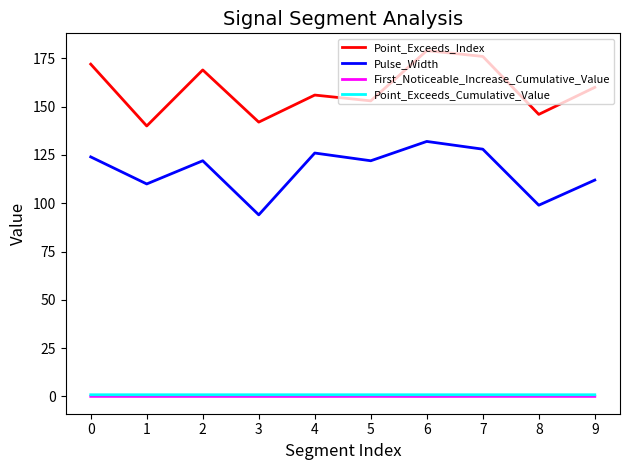

What is the maximum value shown in the chart?

179.0